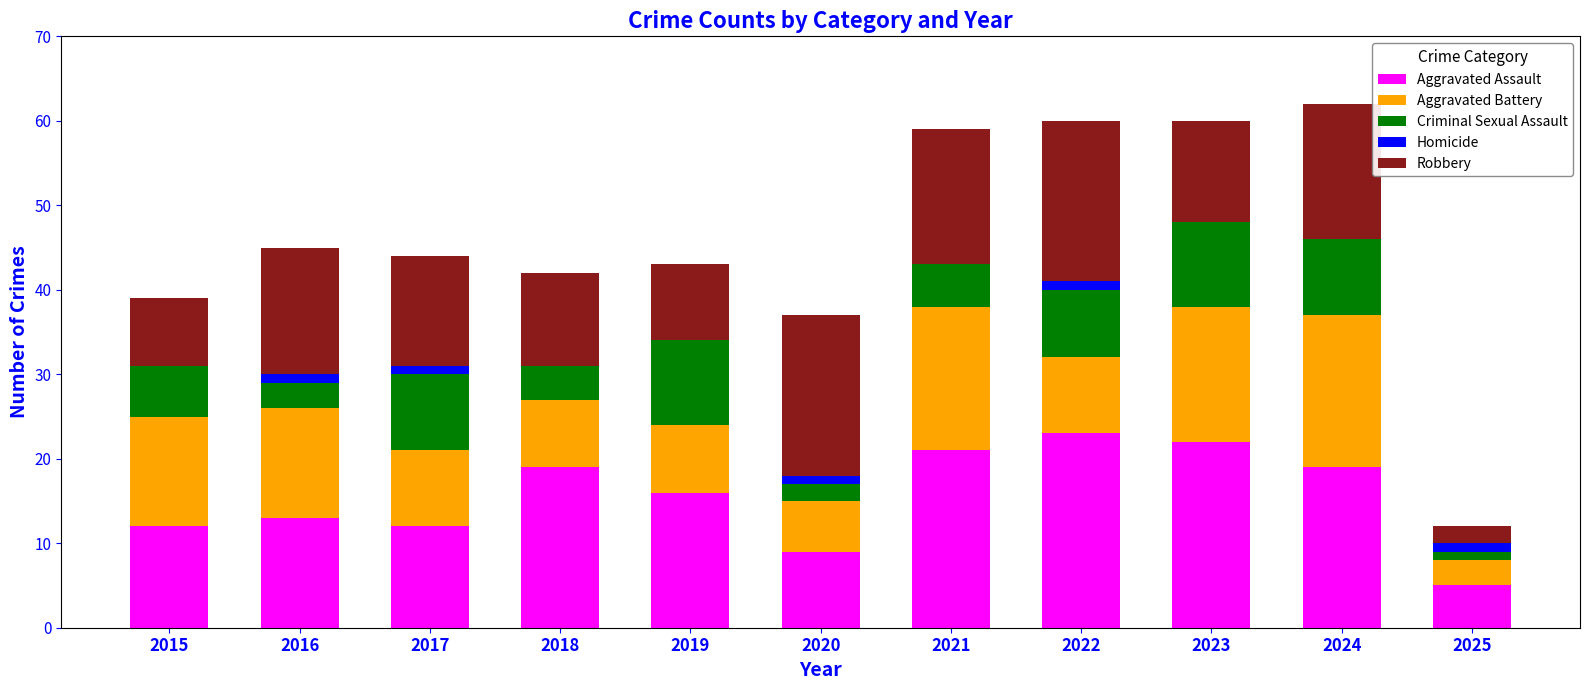

The Aggravated Assault series shows 11 at 2023. True or false?

False